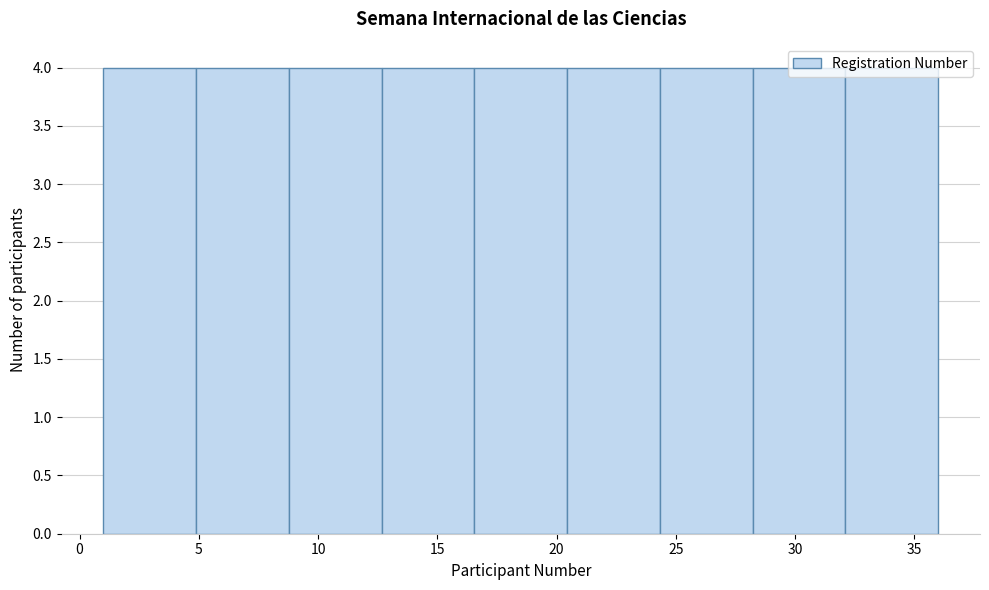

Reading left to right, transcribe this chart: for each bar, give the range it covers on the x-axis and its height. Neither the bar edges nor the heights are printed on the chart, so give them approximately, as read against the axes.

1.0 to 5.0: 4
5.0 to 9.0: 4
9.0 to 12.5: 4
12.5 to 16.5: 4
16.5 to 20.5: 4
20.5 to 24.5: 4
24.5 to 28.0: 4
28.0 to 32.0: 4
32.0 to 36.0: 4